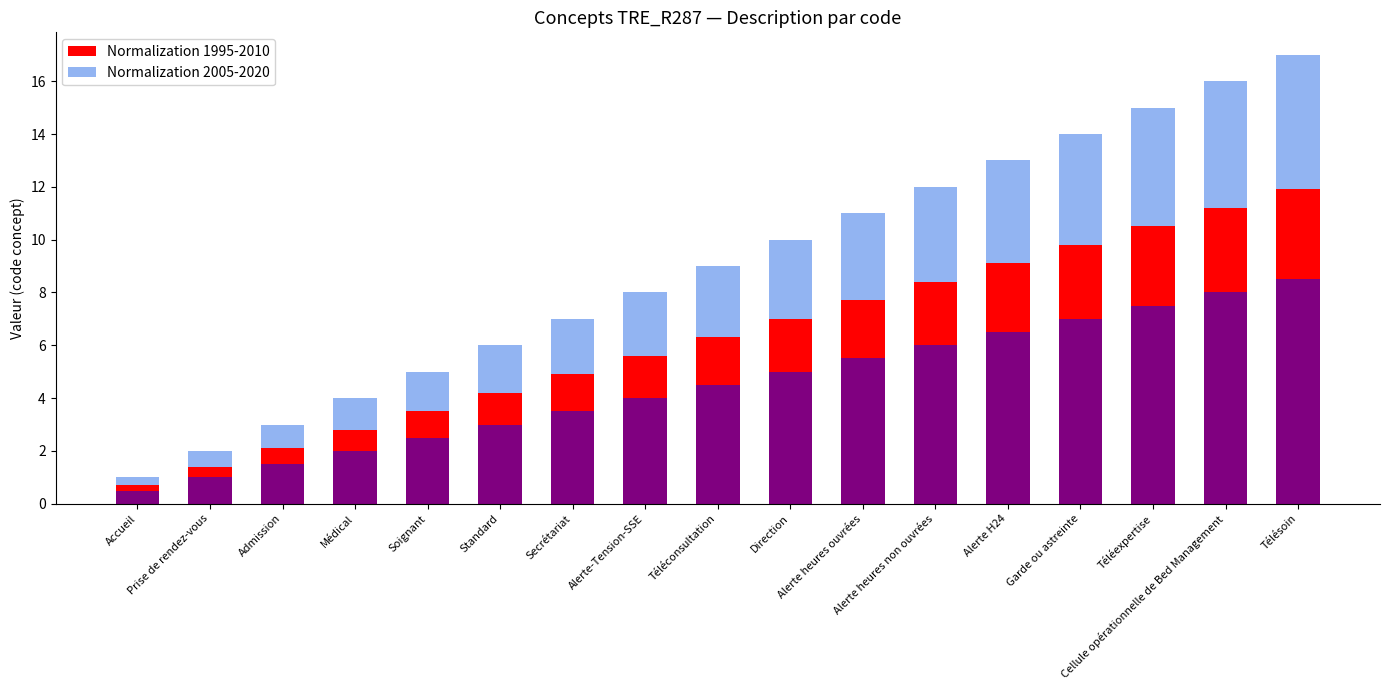

Between Prise de rendez-vous and Téléconsultation, which series saw the biggest shift?

Normalization 2005-2020